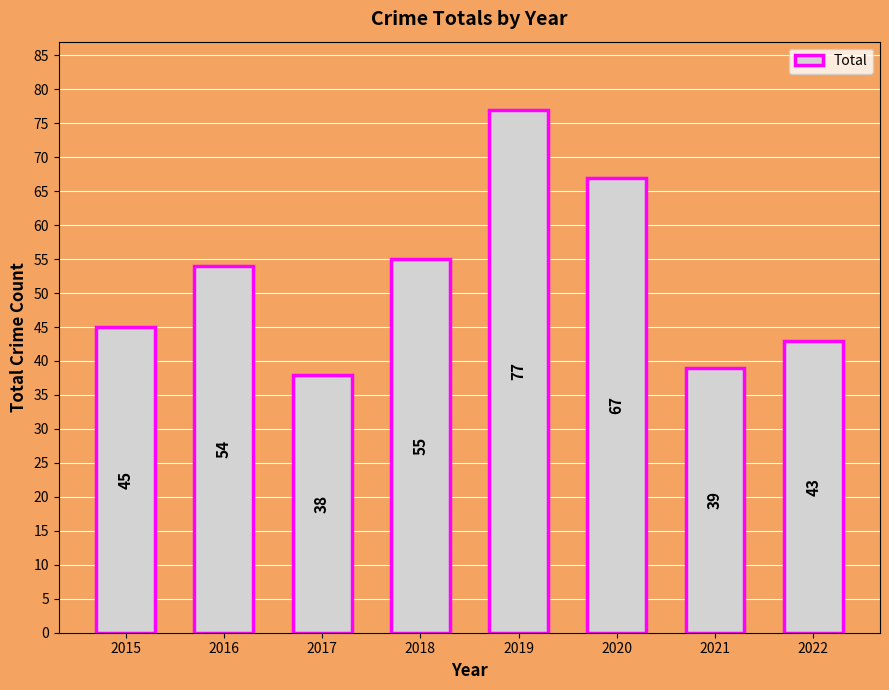

Between 2022 and 2021, which is larger?

2022